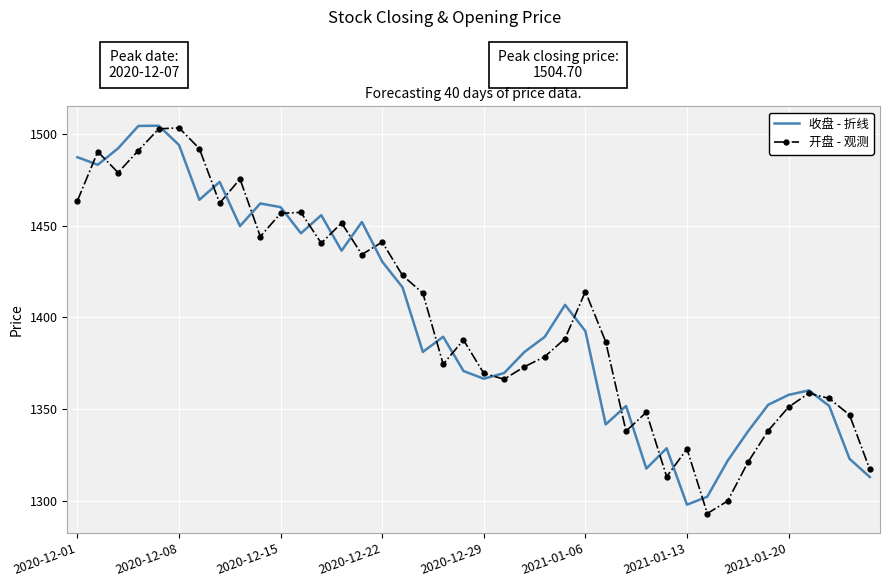

What is the highest value of the 收盘 - 折线 series?

1504.7